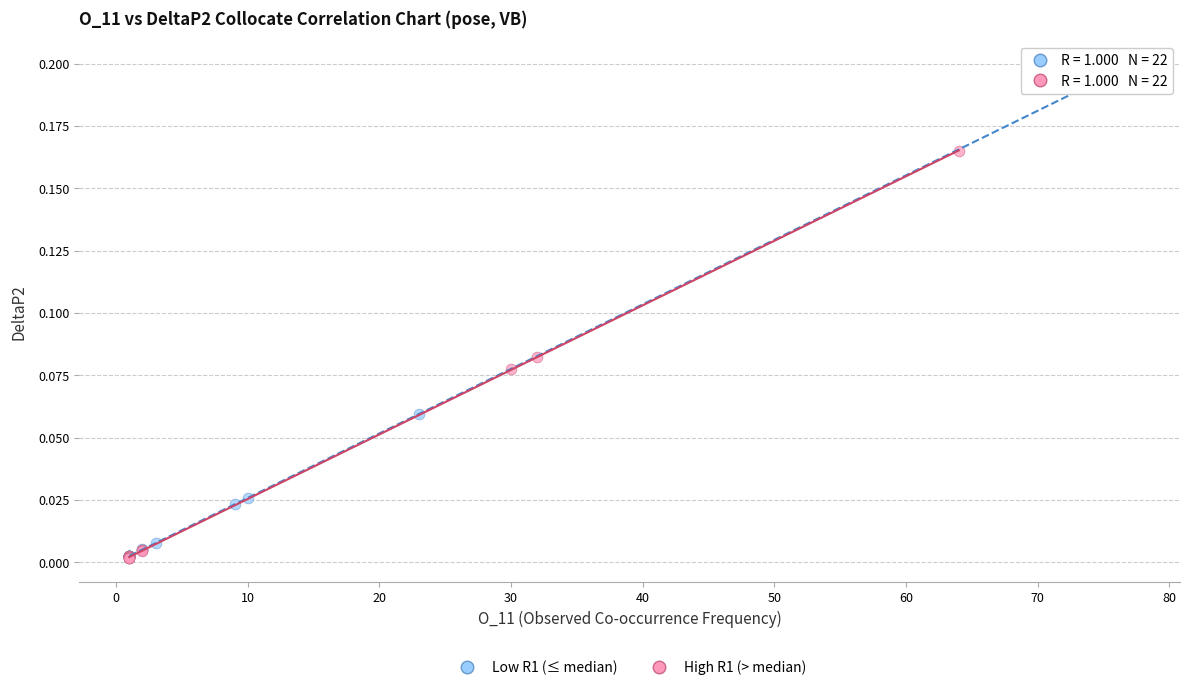

Which series has the largest Y range (max minus min)?

Low R1 (≤ median)